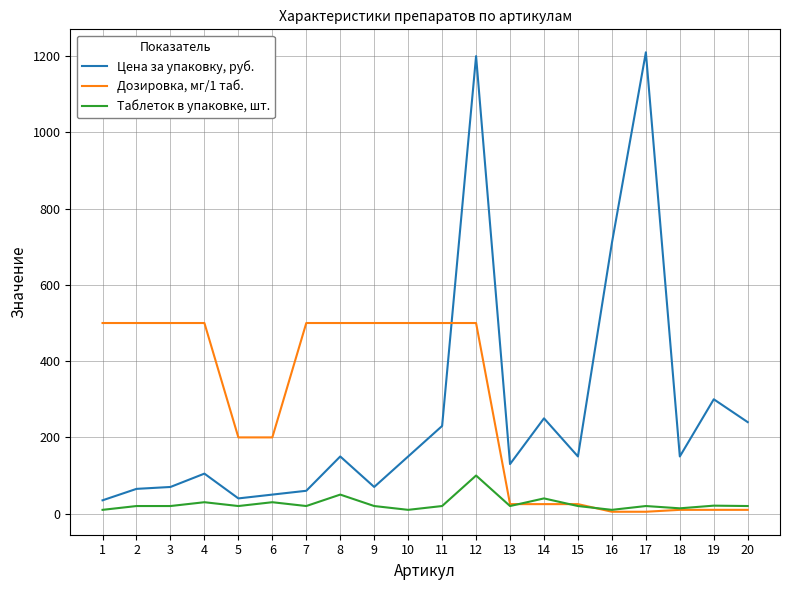

What is the maximum value shown in the chart?

1210